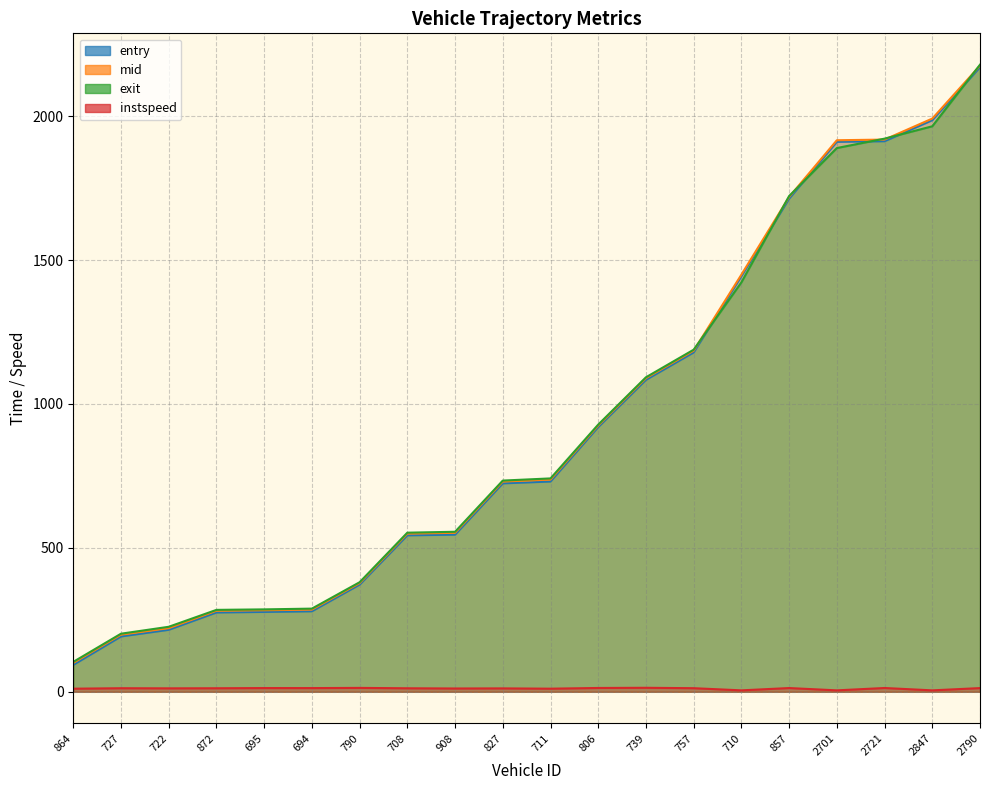

What is the value of the exit point at the 1st from the left?

103.9